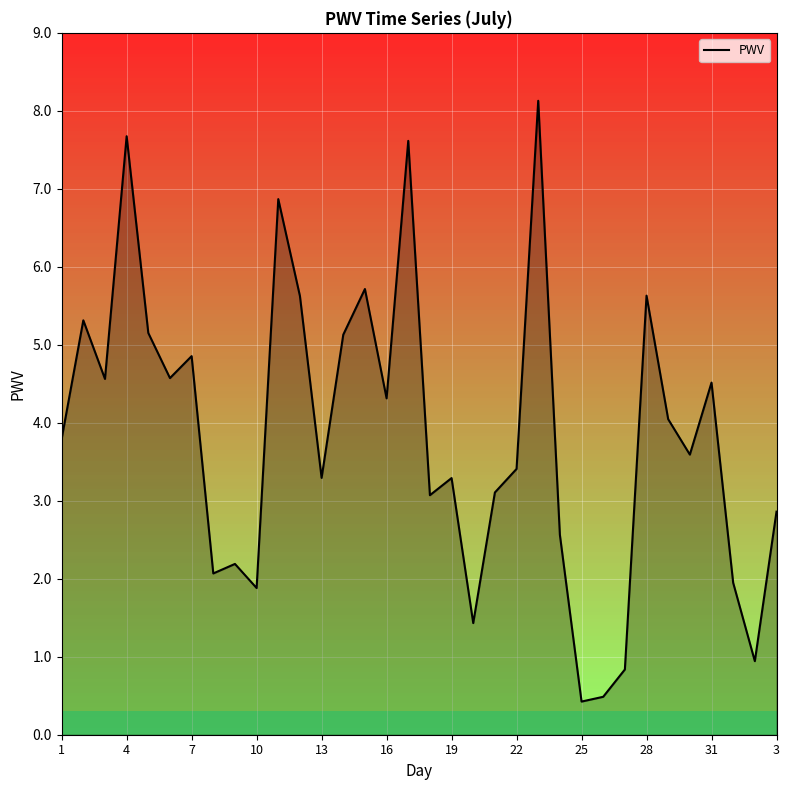

What is the greatest value displayed?

8.1